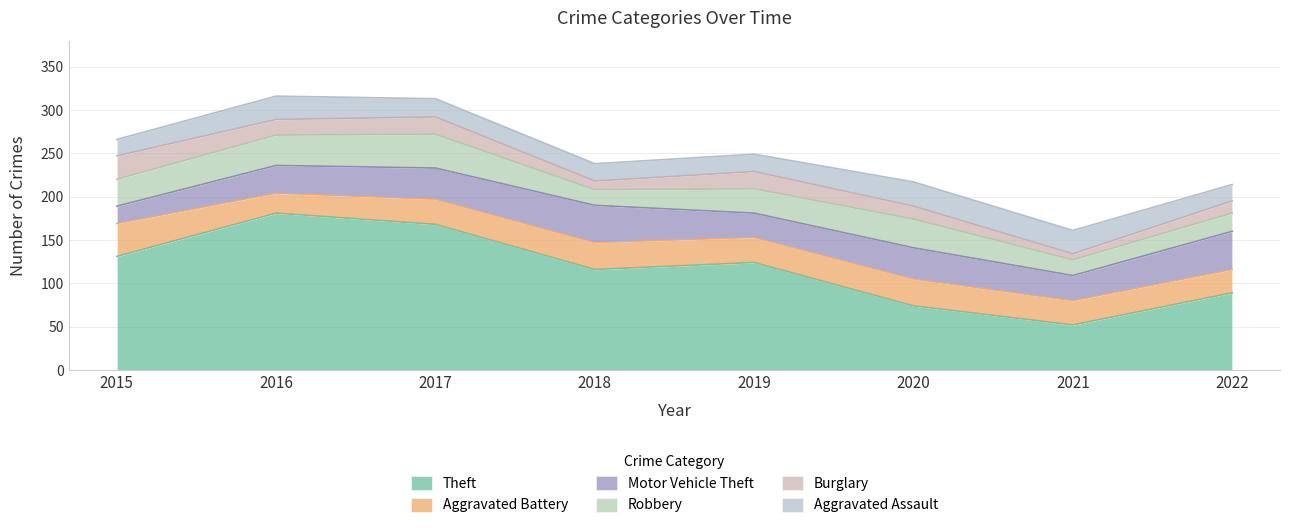

At which label is Motor Vehicle Theft closest to 32?

2016